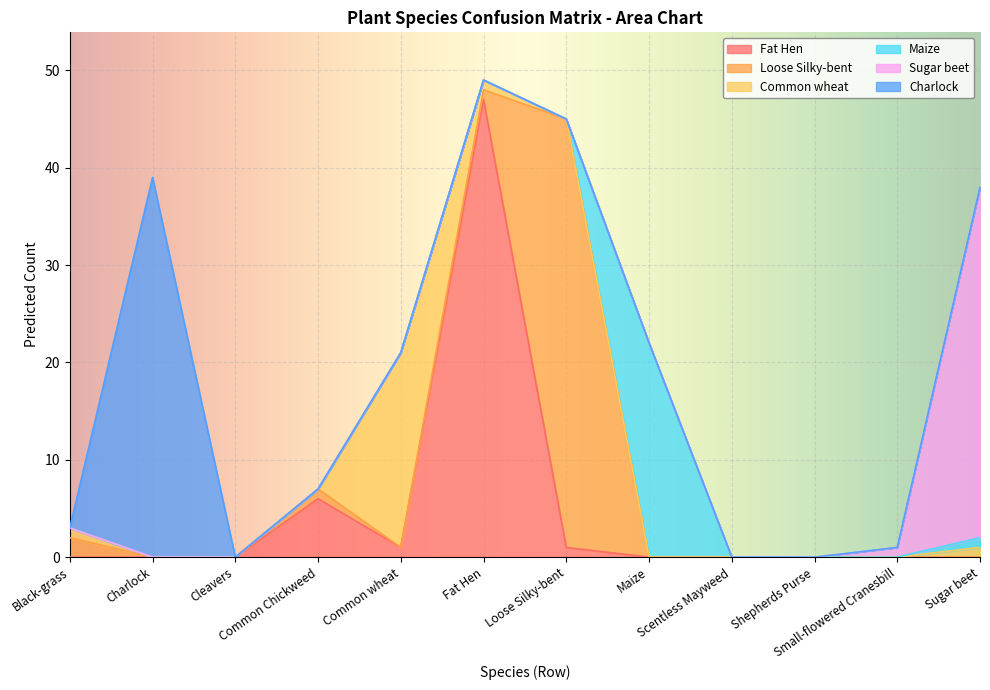

What is the difference between the second highest and minimum values in the Sugar beet series?

1